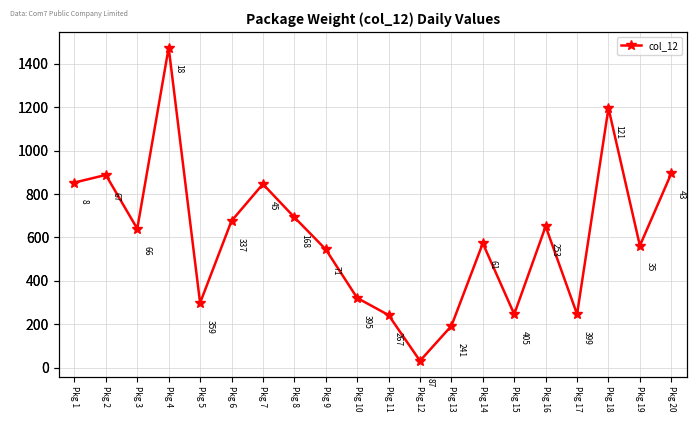

The value at Pkg 5 is 298. True or false?

True